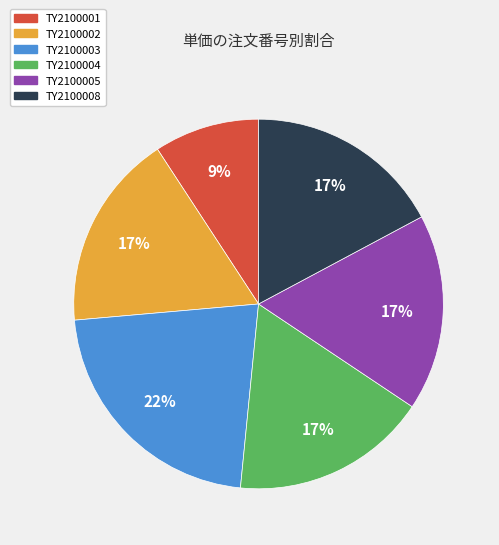

Count the number of slices in the pie.

6